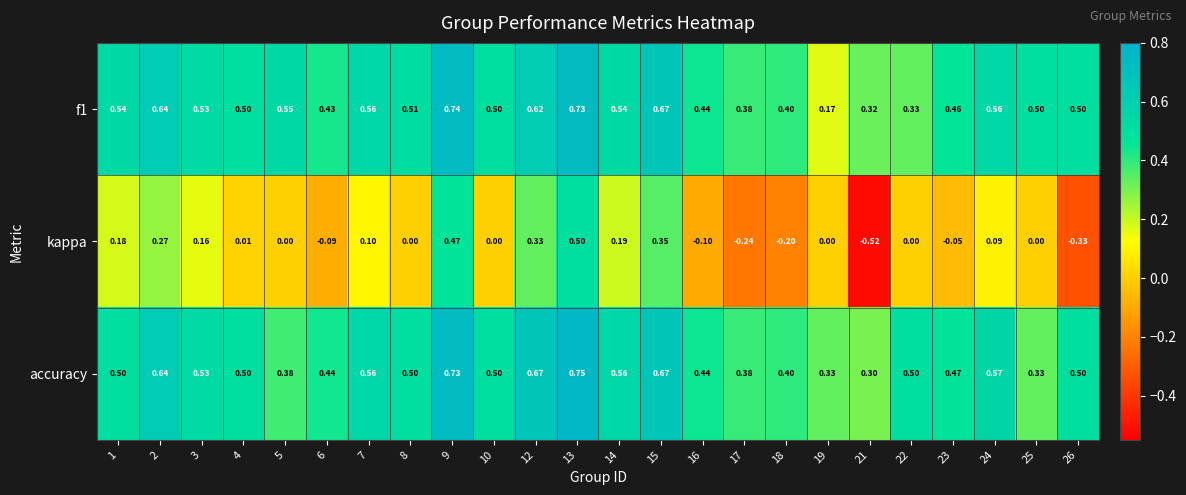

Is the value of kappa at 26 greater than the value of accuracy at 1?

No